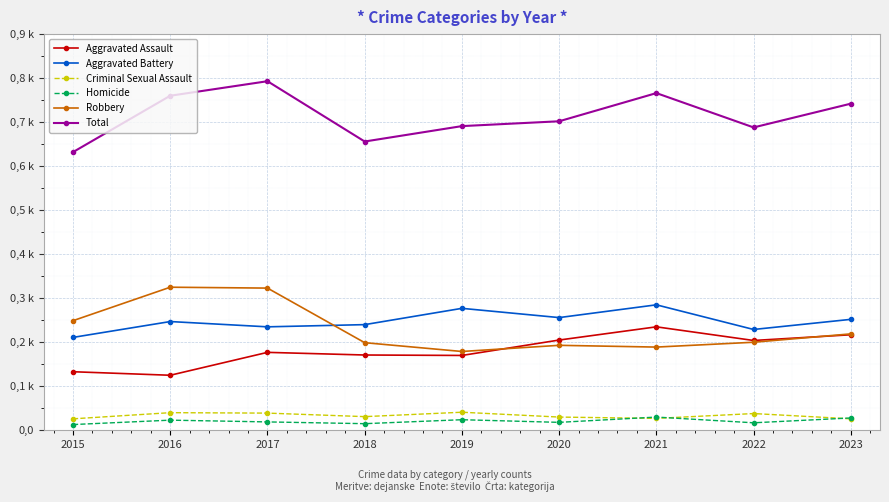

Is this an area chart (filled region under the line)?

No